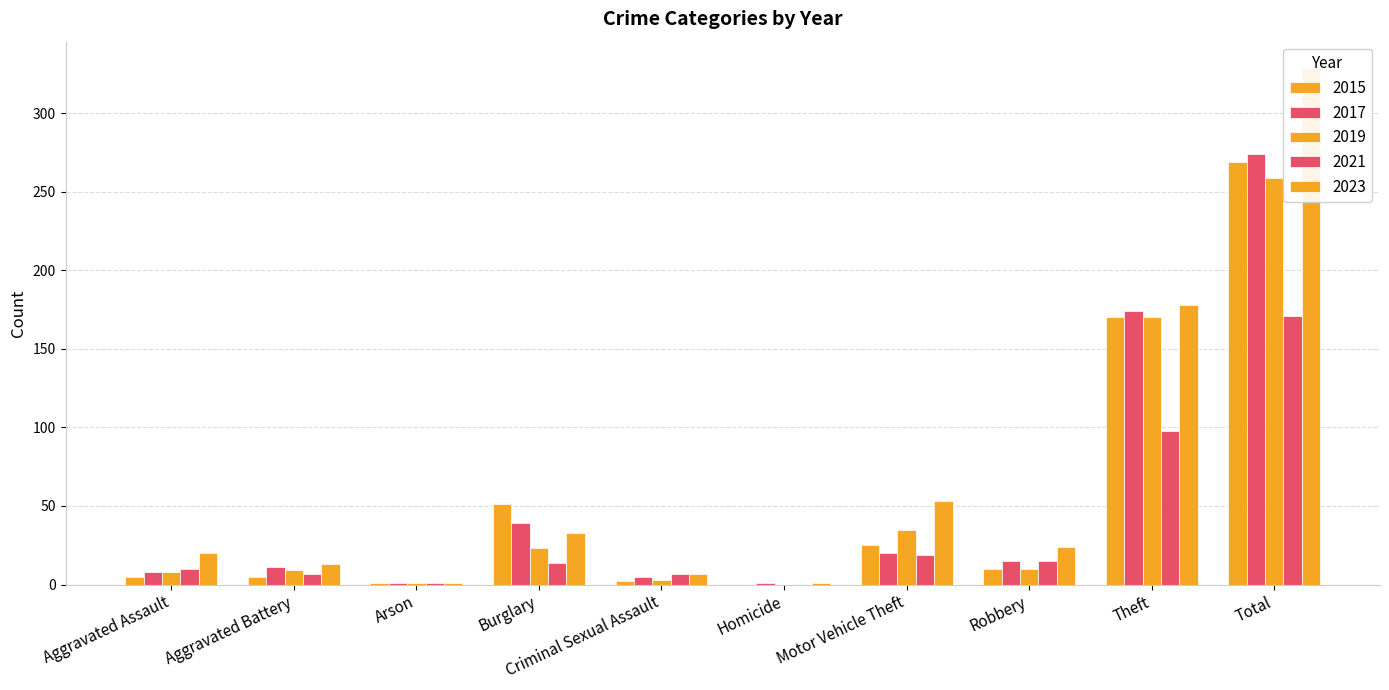

What is the label of the 5th bar from the left?

Criminal Sexual Assault